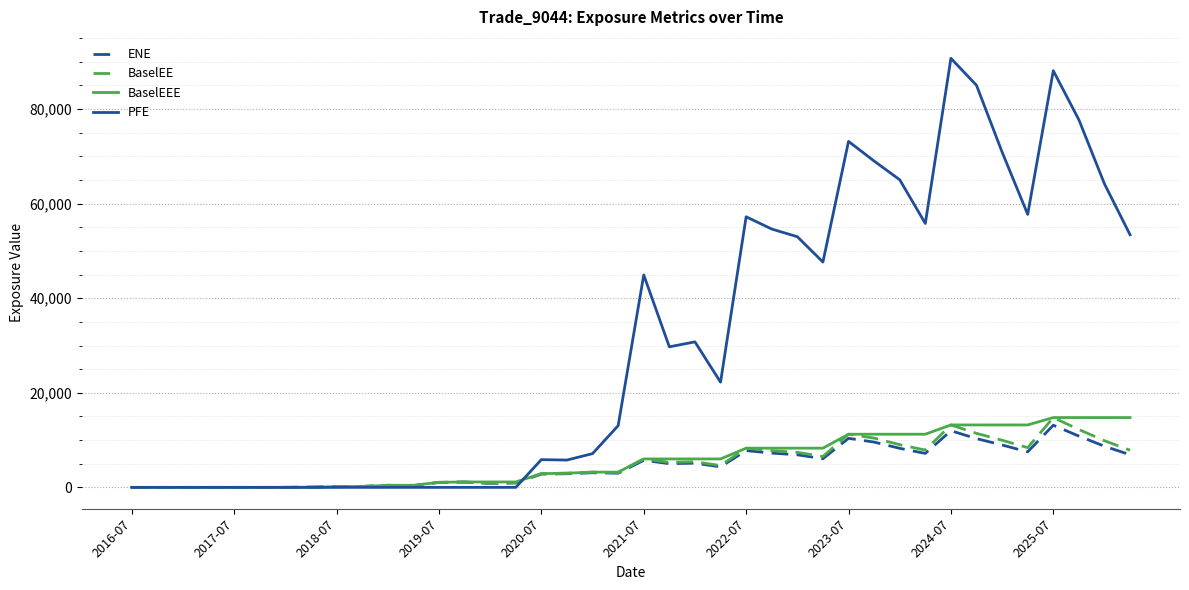

Which category has the highest value in the PFE series?

2024-07